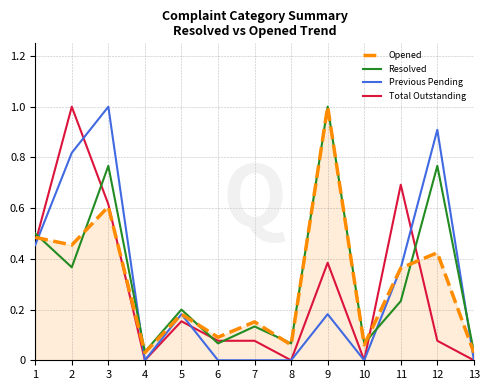

Which category has the highest value in the Opened series?

9